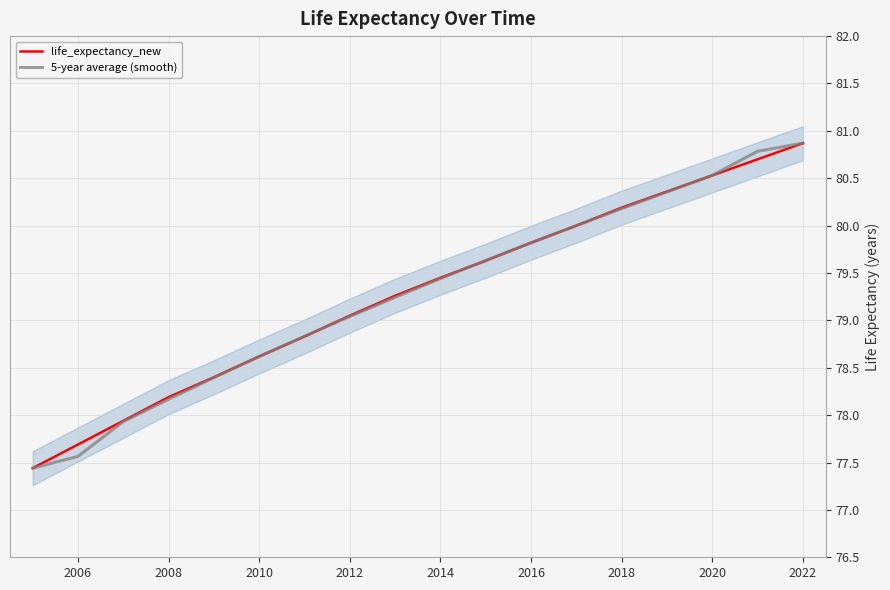

Which series has the largest total across all categories?

life_expectancy_new